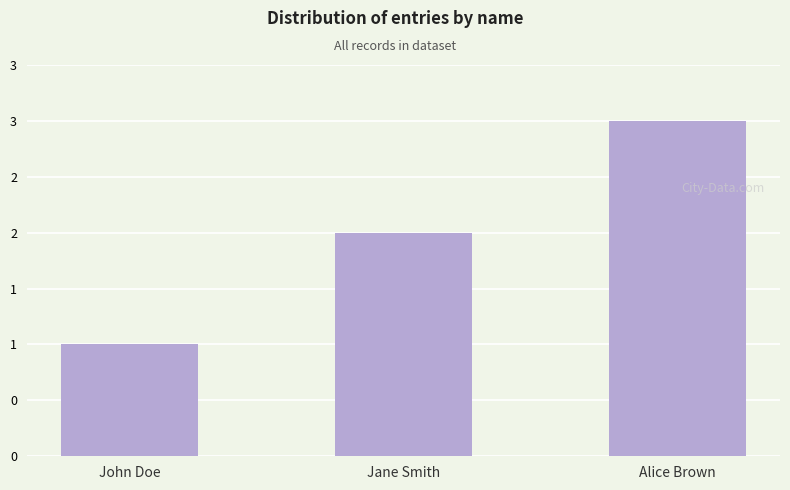

Which category has the highest value across all series?

Alice Brown